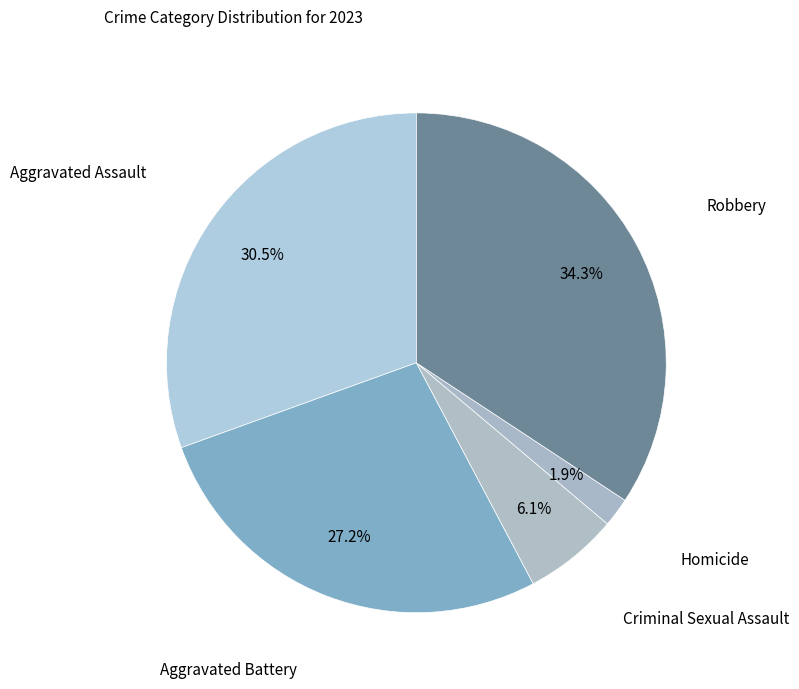

How many segments does this pie chart have?

5